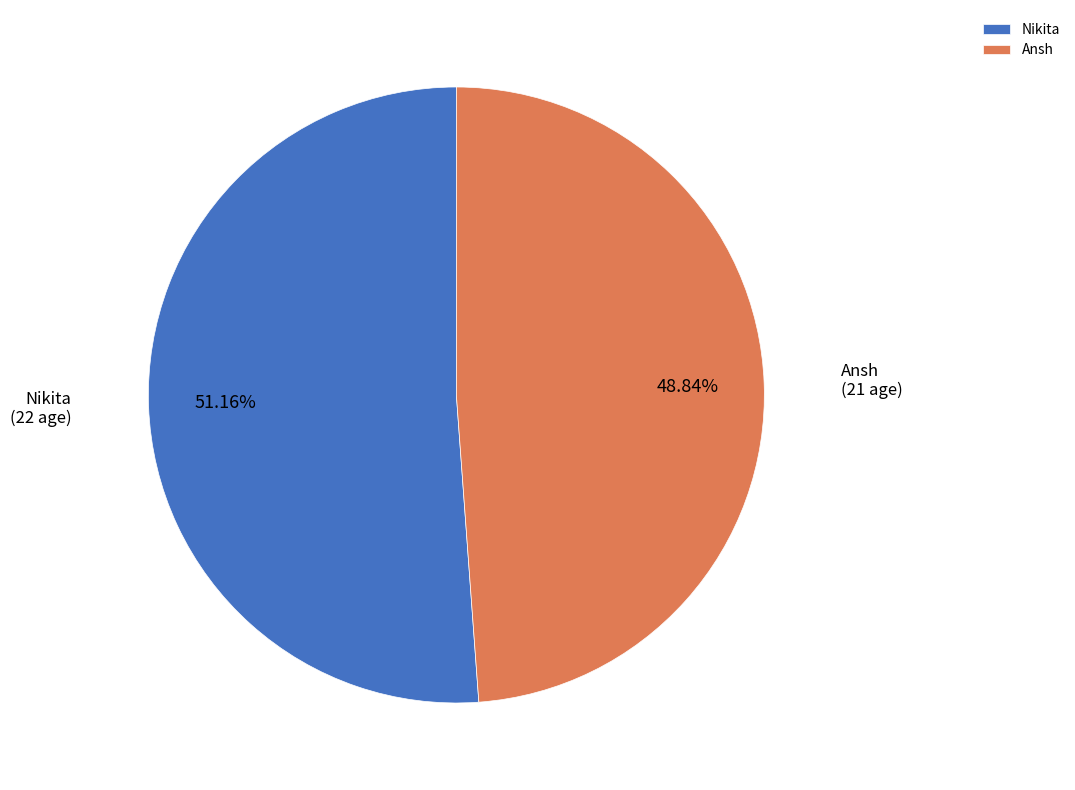

How many segments does this pie chart have?

2